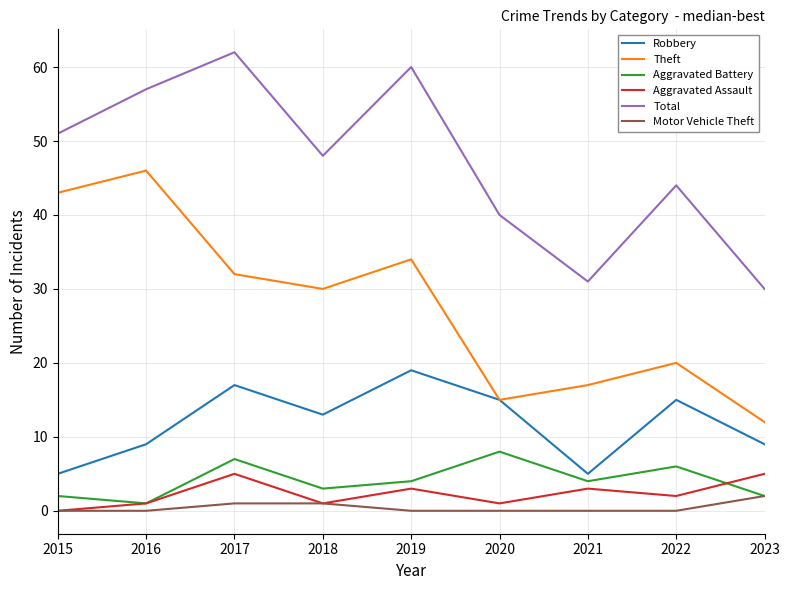

Rank the series at 2021 from highest to lowest value.

Total, Theft, Robbery, Aggravated Battery, Aggravated Assault, Motor Vehicle Theft